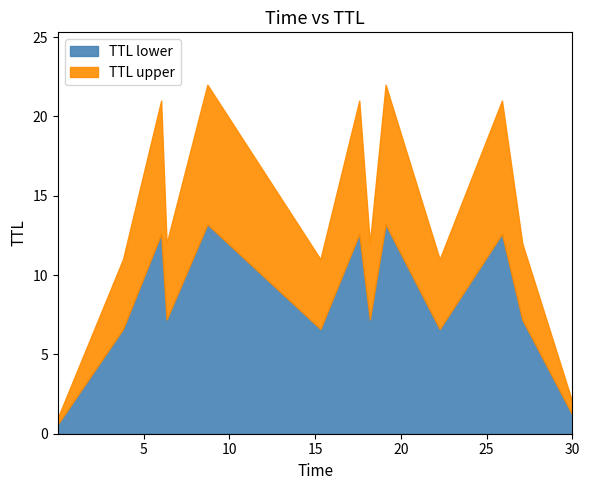

What is the difference between the maximum and minimum values?

21